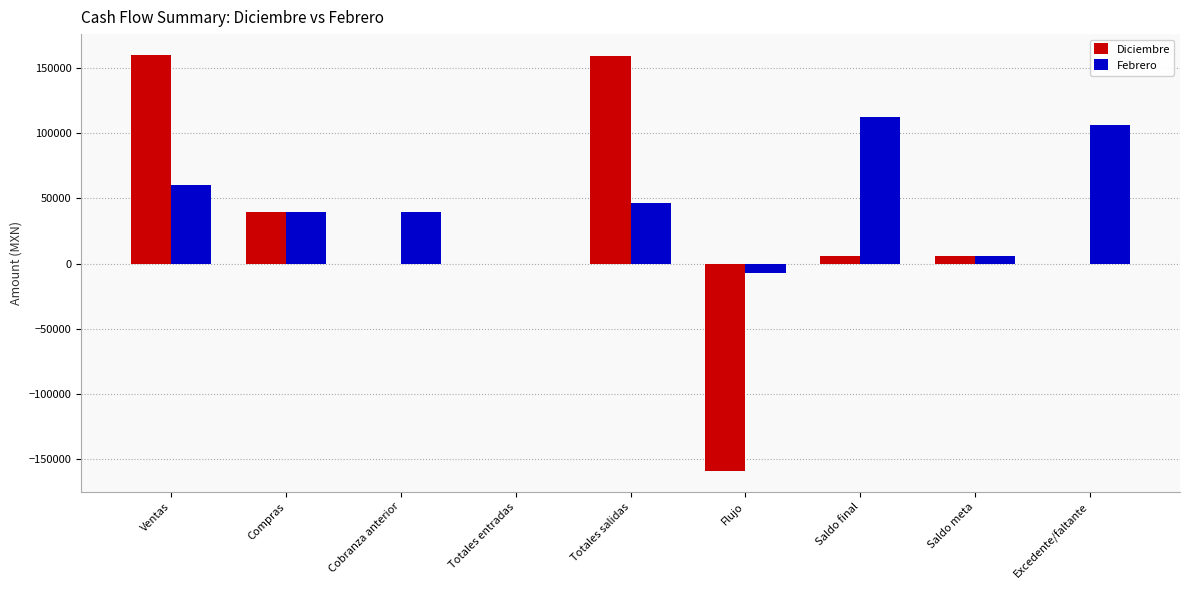

What is the sum of the Diciembre values at Ventas and Totales entradas?

160000